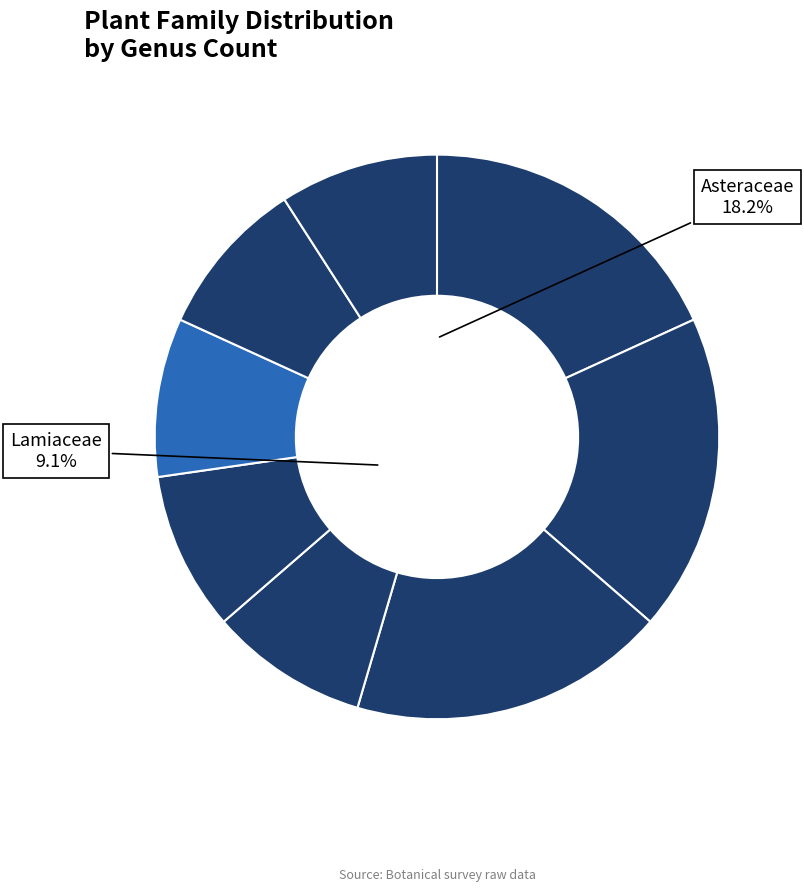

How many segments does this pie chart have?

8